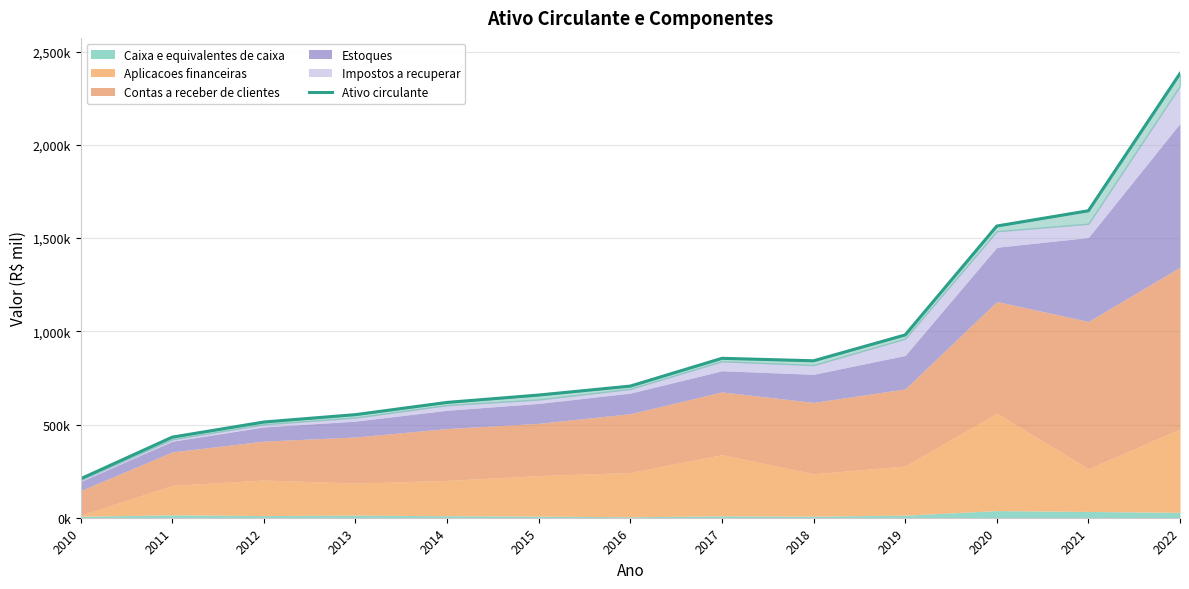

What is the change in value from 2011 to 2016?

+273853